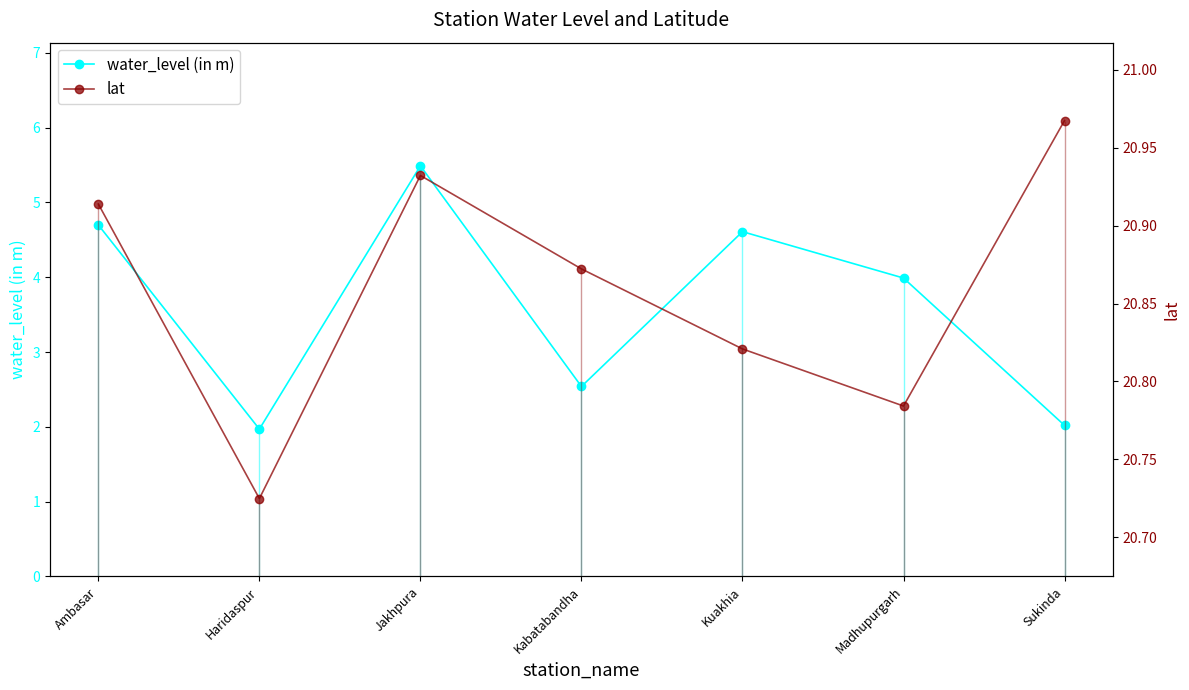

Reading left to right, extract all data points from this chart.

water_level (in m): Ambasar=4.7	Haridaspur=2.0	Jakhpura=5.5	Kabatabandha=2.5	Kuakhia=4.6	Madhupurgarh=4.0	Sukinda=2.0
lat: Ambasar=20.9	Haridaspur=20.7	Jakhpura=20.9	Kabatabandha=20.9	Kuakhia=20.8	Madhupurgarh=20.8	Sukinda=21.0